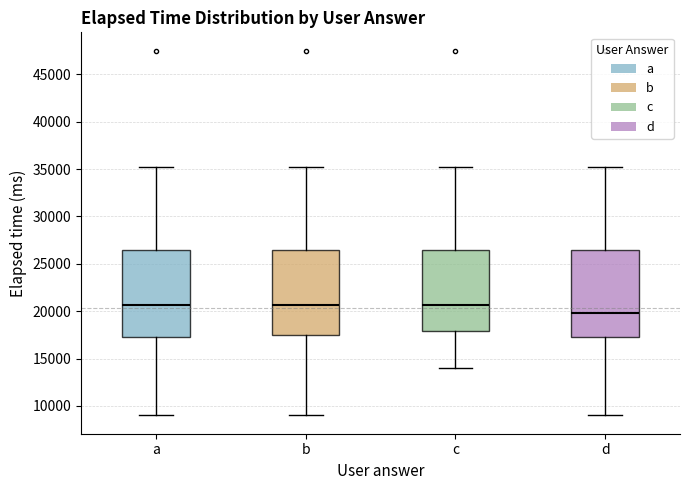

Reading left to right, transcribe this box plot: for each box, give where its median line is, the range the box spans, and where its two whiskers end, as read against the y-axis. The values are not printed on the chart, so give them approximately, as read against the axis.

a: median 20500, box 17000 to 26500, whiskers 9000 to 35500
b: median 20500, box 17500 to 26500, whiskers 9000 to 35500
c: median 20500, box 18000 to 26500, whiskers 14000 to 35500
d: median 20000, box 17000 to 26500, whiskers 9000 to 35500